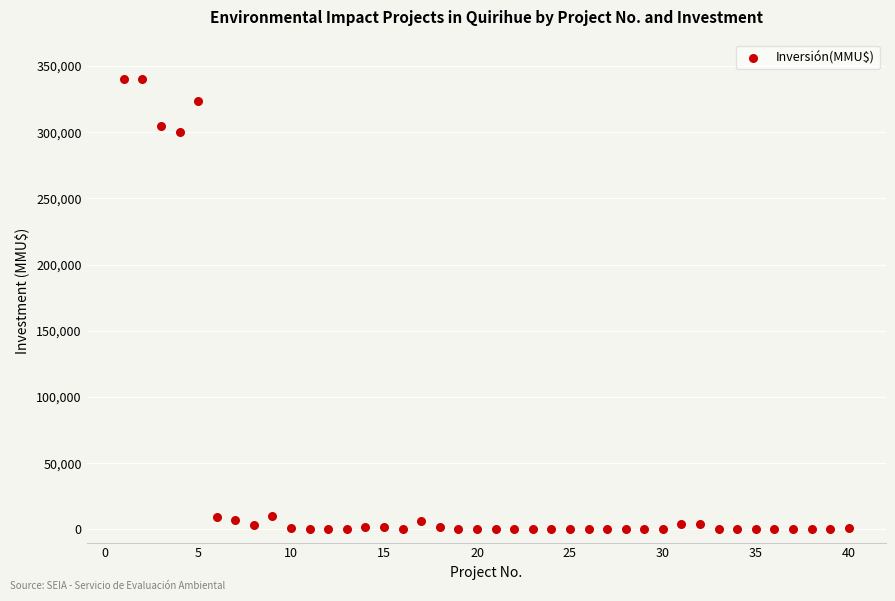

What is the range of Y values (max minus min)?

340000